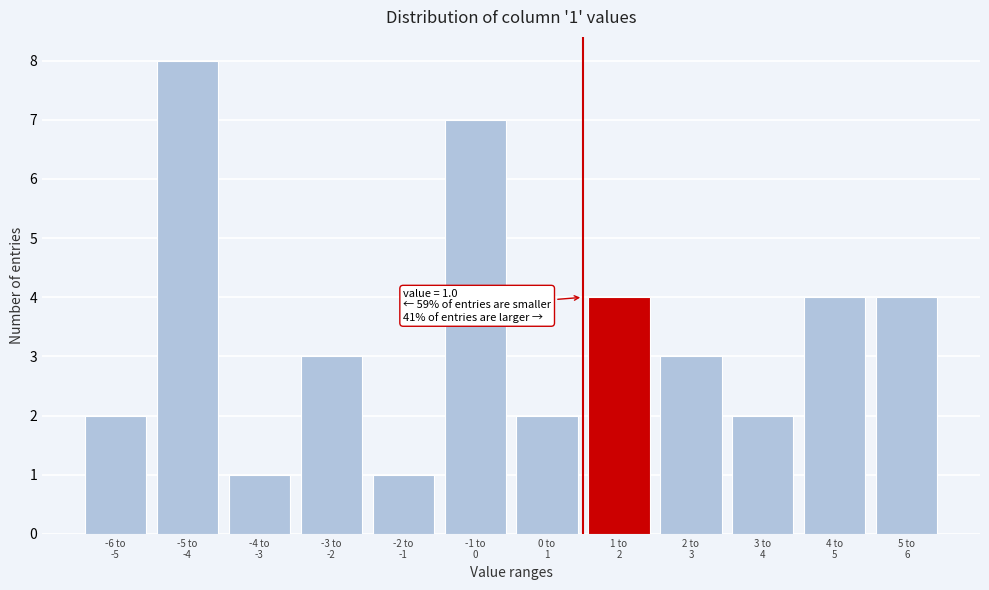

Reading left to right, list all the values displayed in this chart.

2	8	1	3	1	7	2	4	3	2	4	4